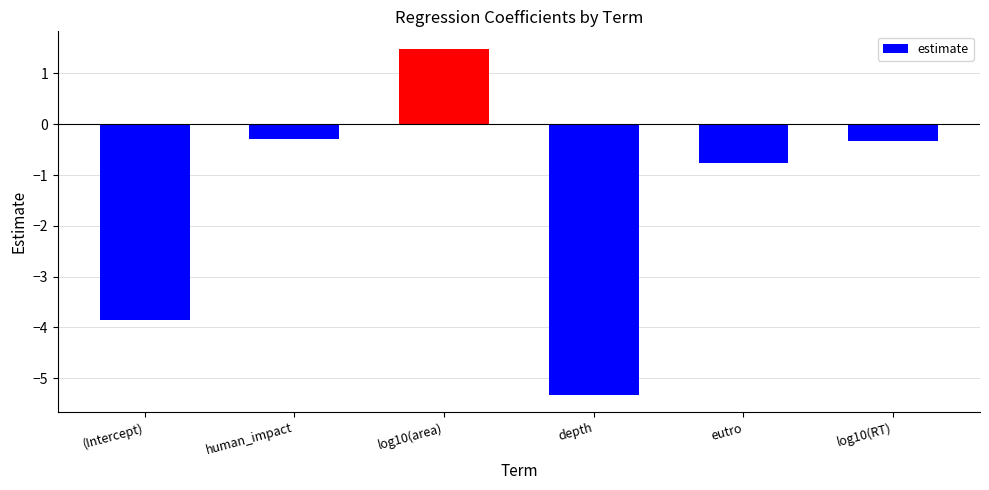

What is the maximum value shown in the chart?

1.5